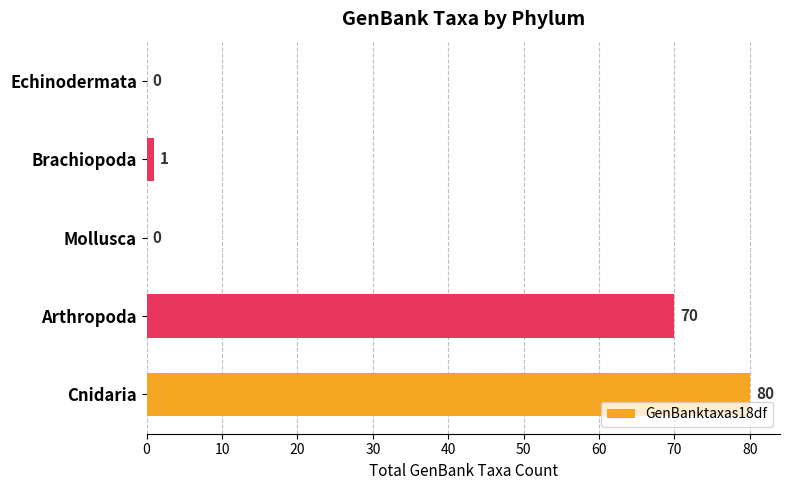

Reading bottom to top, list all the values displayed in this chart.

Cnidaria=80	Arthropoda=70	Mollusca=0	Brachiopoda=1	Echinodermata=0